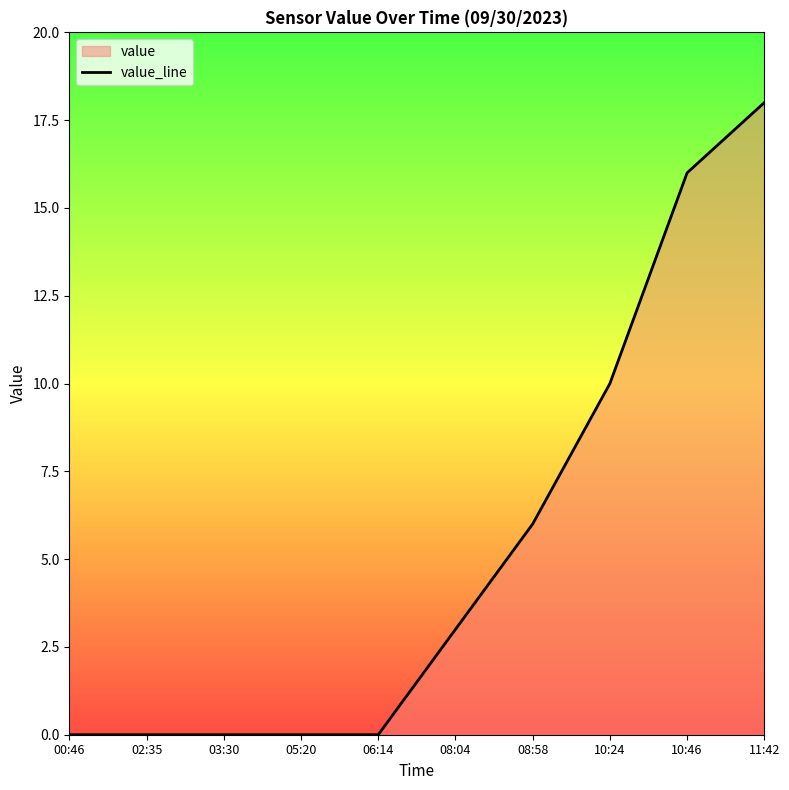

What is the value of the 8th point from the left?

10